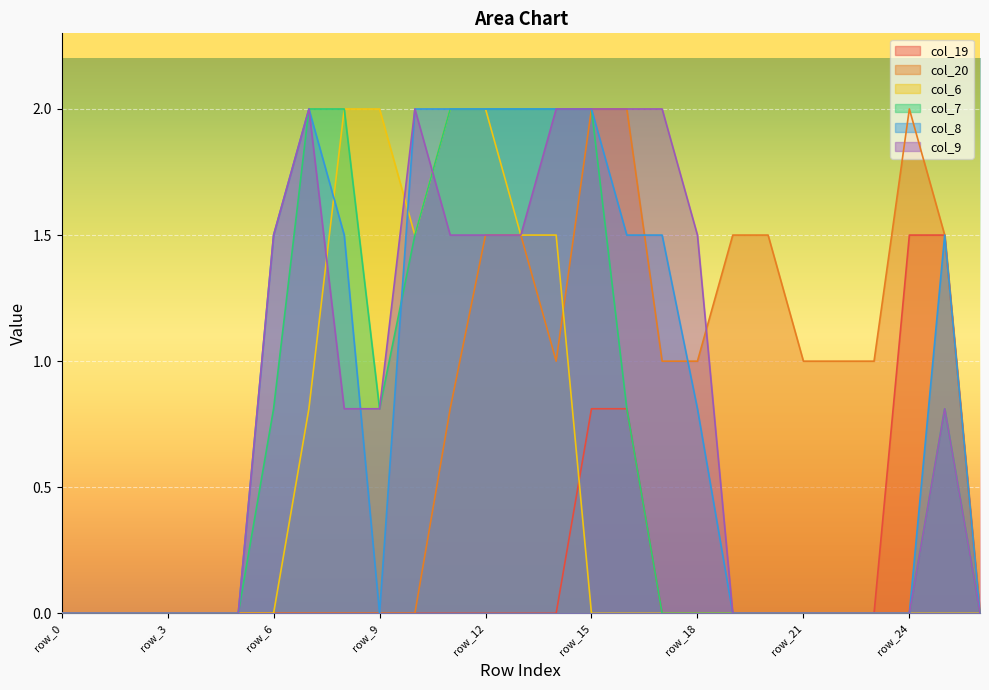

Rank the series by their maximum value, from lowest to highest.

col_19, col_20, col_6, col_7, col_8, col_9